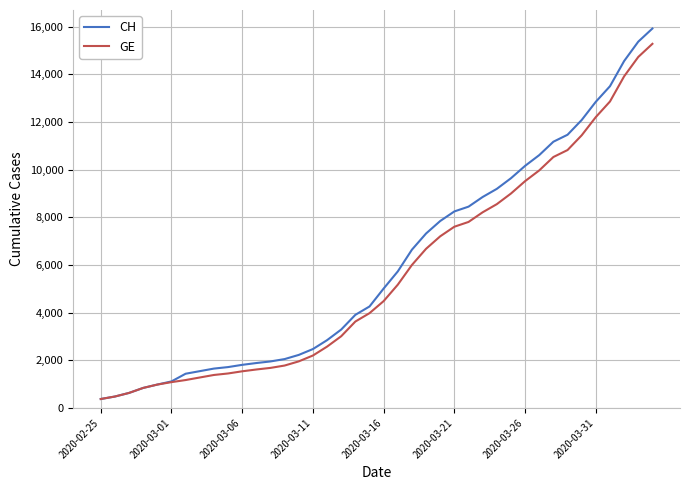

What is the greatest value displayed?

15926